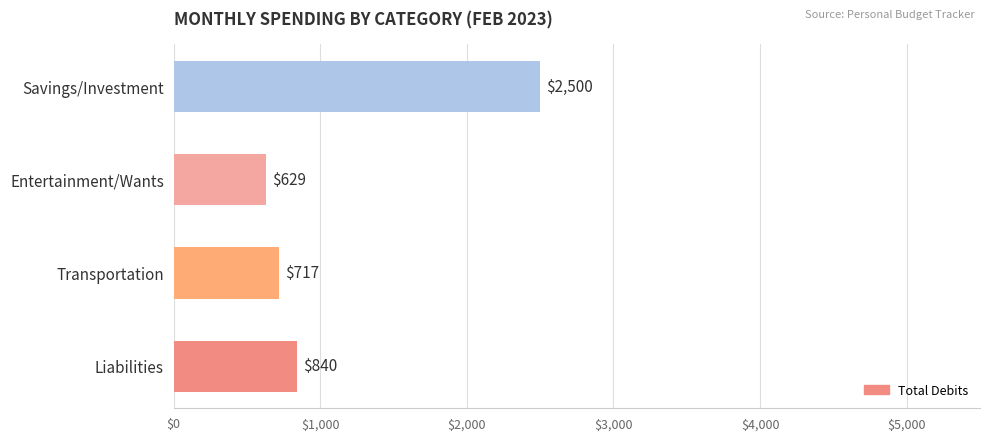

Does the chart contain any negative values?

No